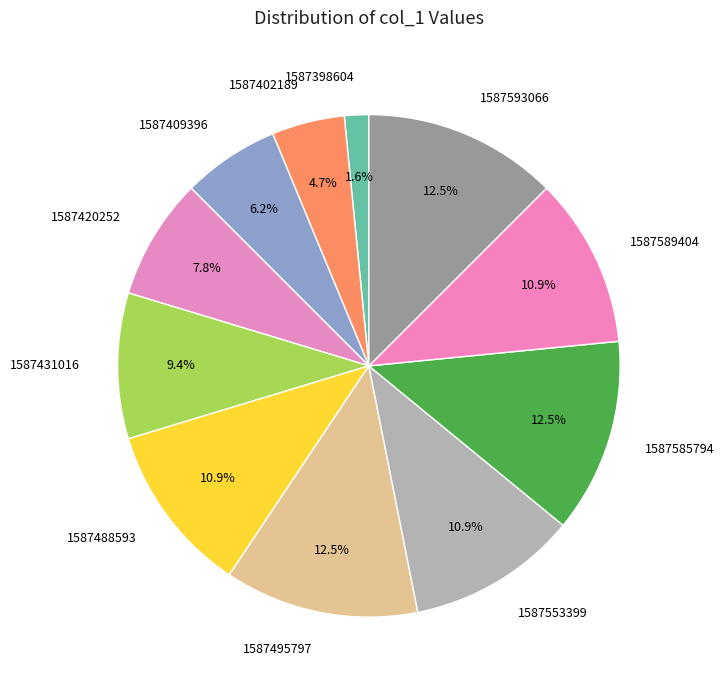

Do 1587593066 and 1587488593 together represent more than half of the pie?

No